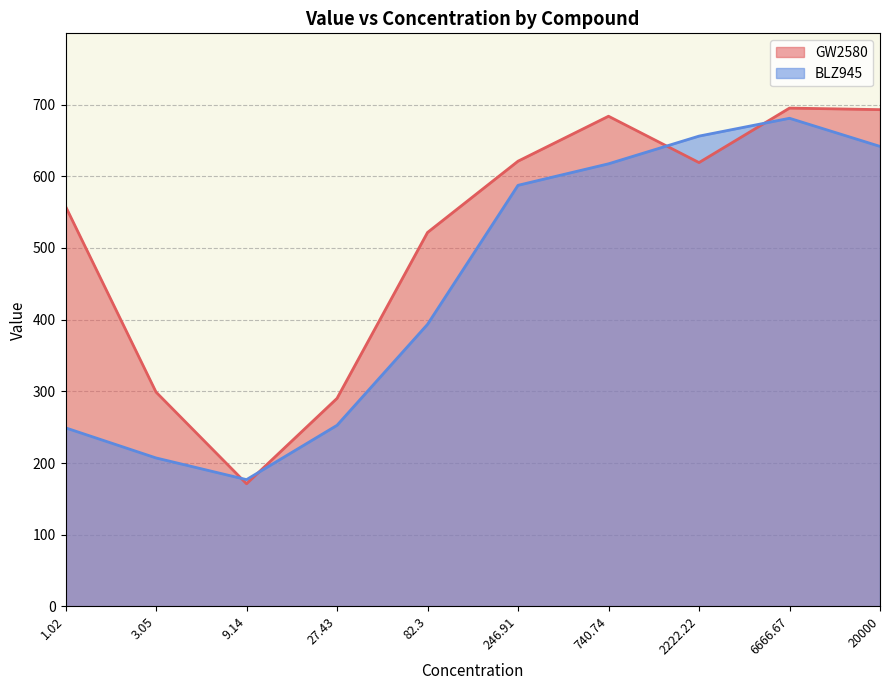

How many lines are shown in the chart?

2